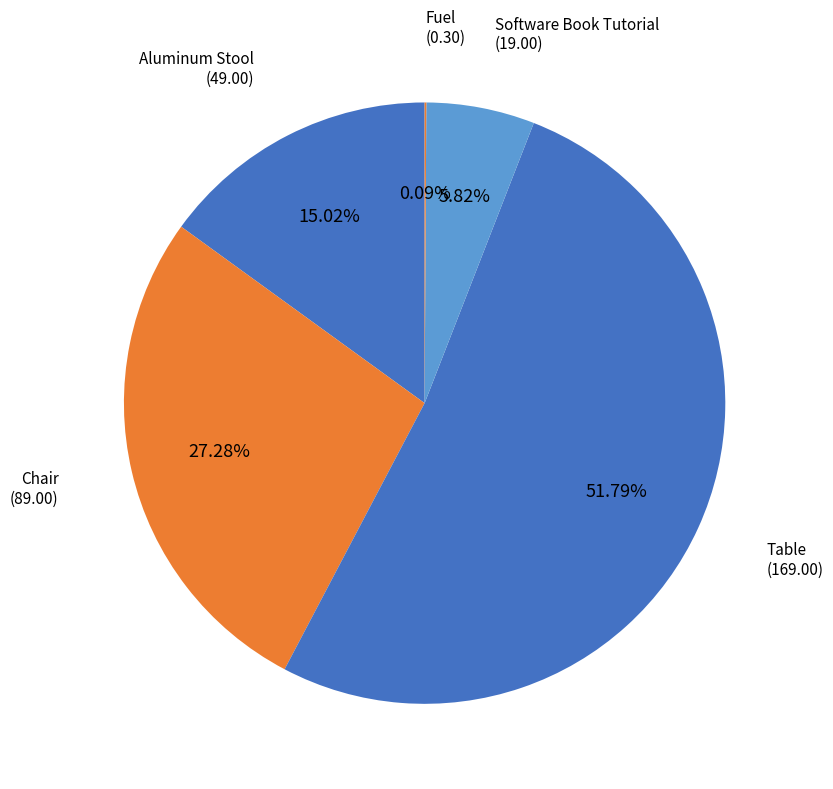

What portion of the pie excludes Chair?

72.7%